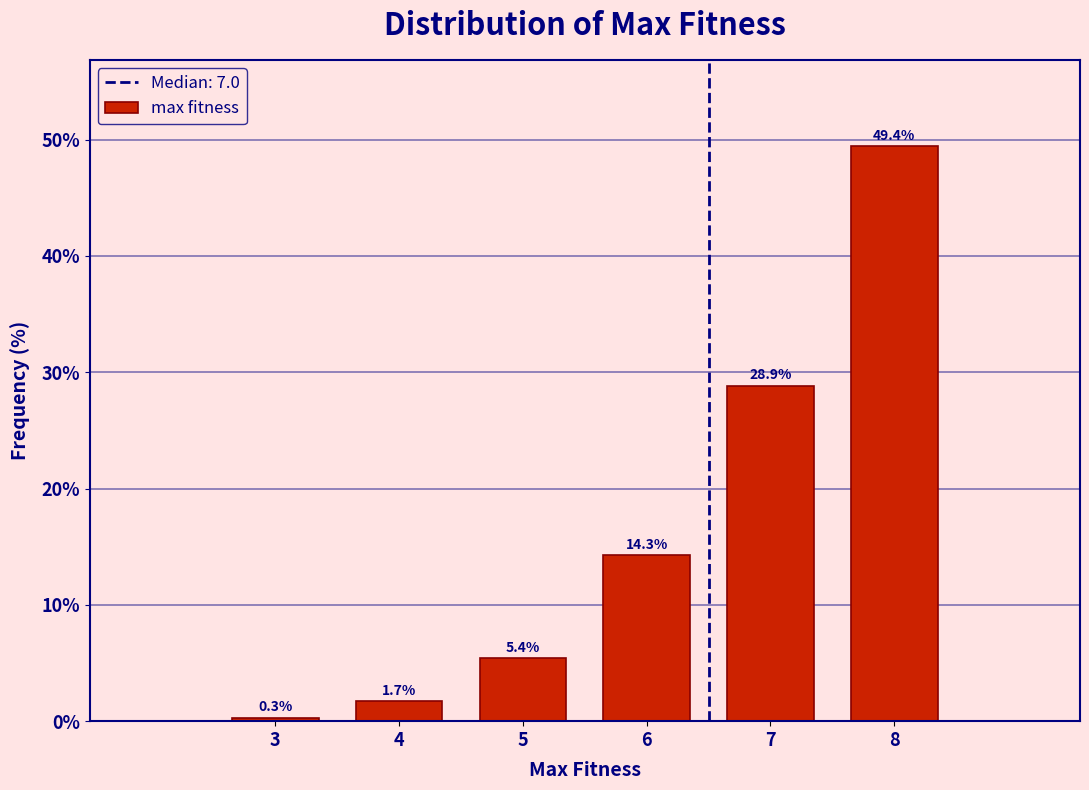

Reading right to left, list all the values displayed in this chart.

49.4	28.9	14.3	5.4	1.7	0.3